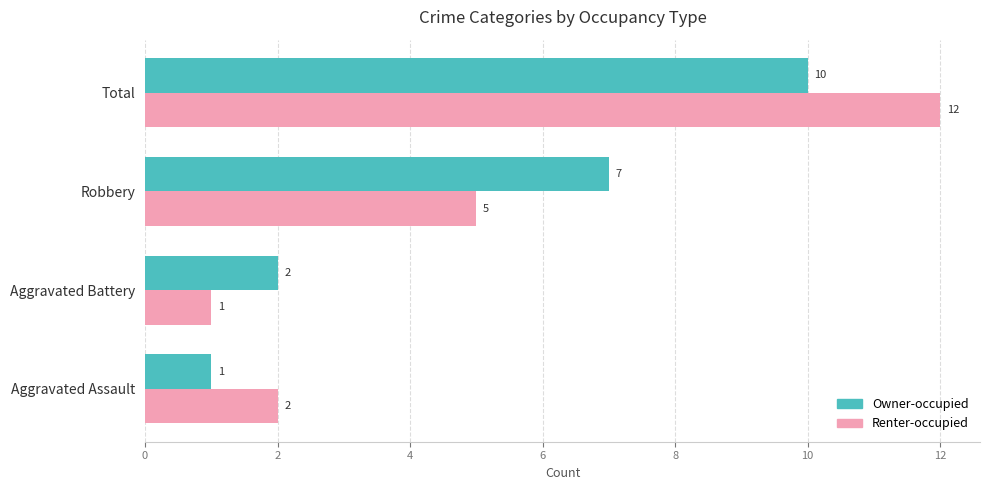

Which series changed the most between Robbery and Total?

Renter-occupied